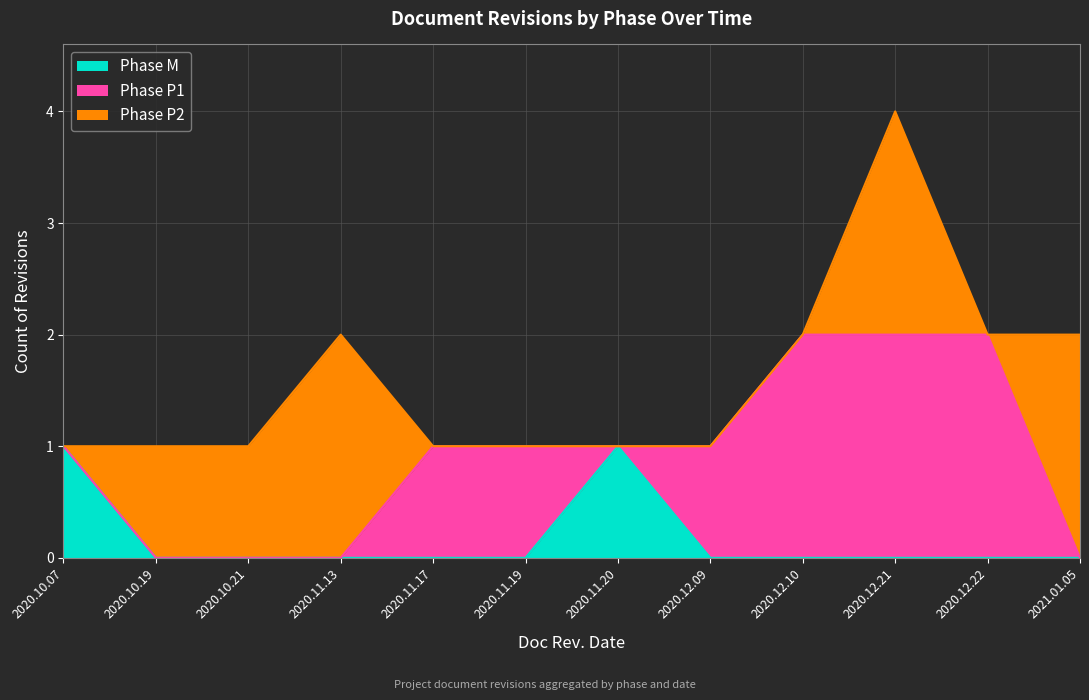

How many interior local valleys does the Phase P2 series have?

1